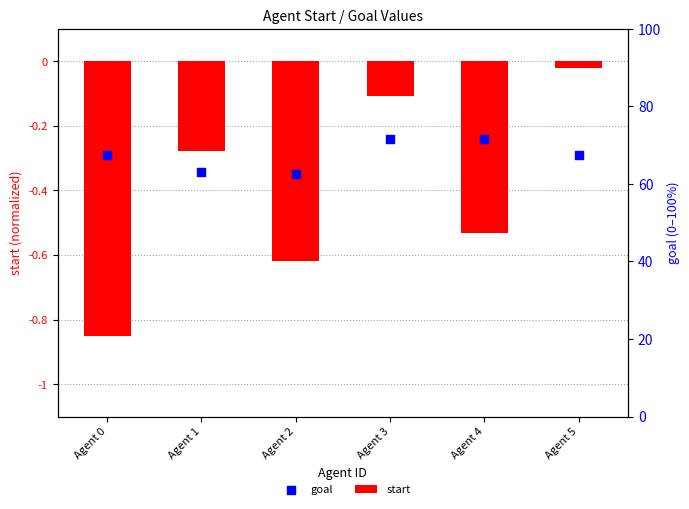

Is the value of goal at Agent 2 greater than the value of start at Agent 1?

No